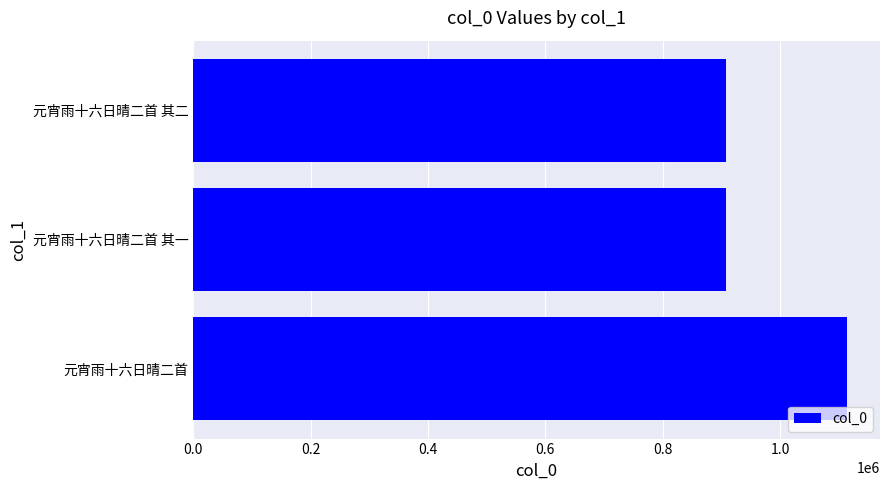

True or false: the data shows 907547 at 元宵雨十六日晴二首 其二.

True